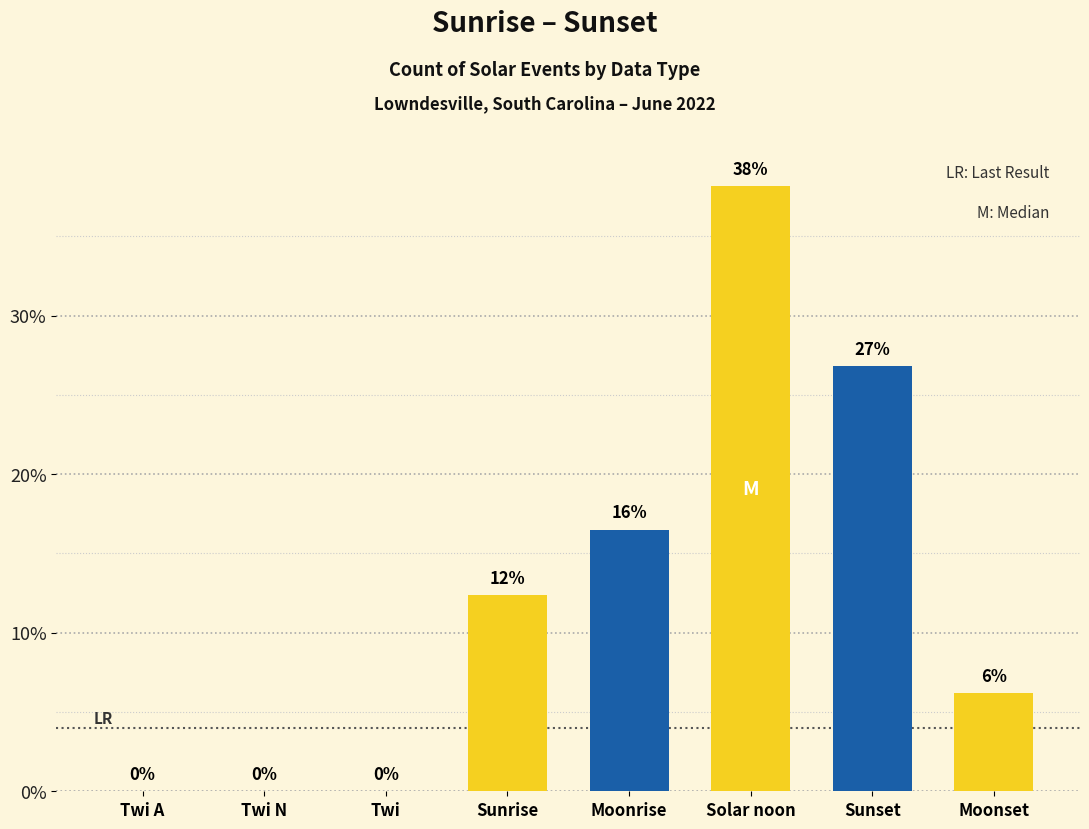

What is the maximum value shown in the chart?

38.1